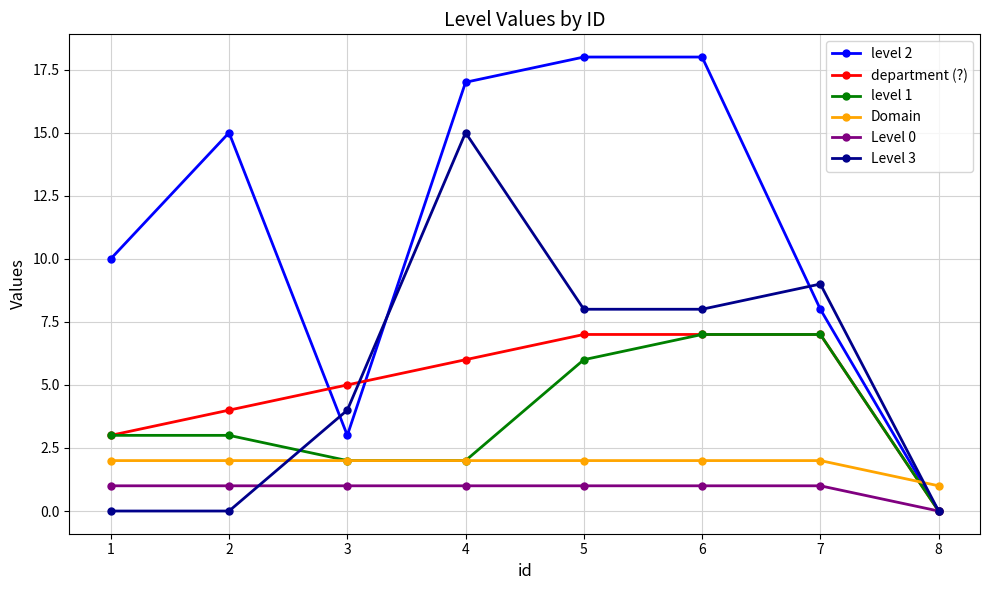

What is the approximate value of level 1 at 2?

3